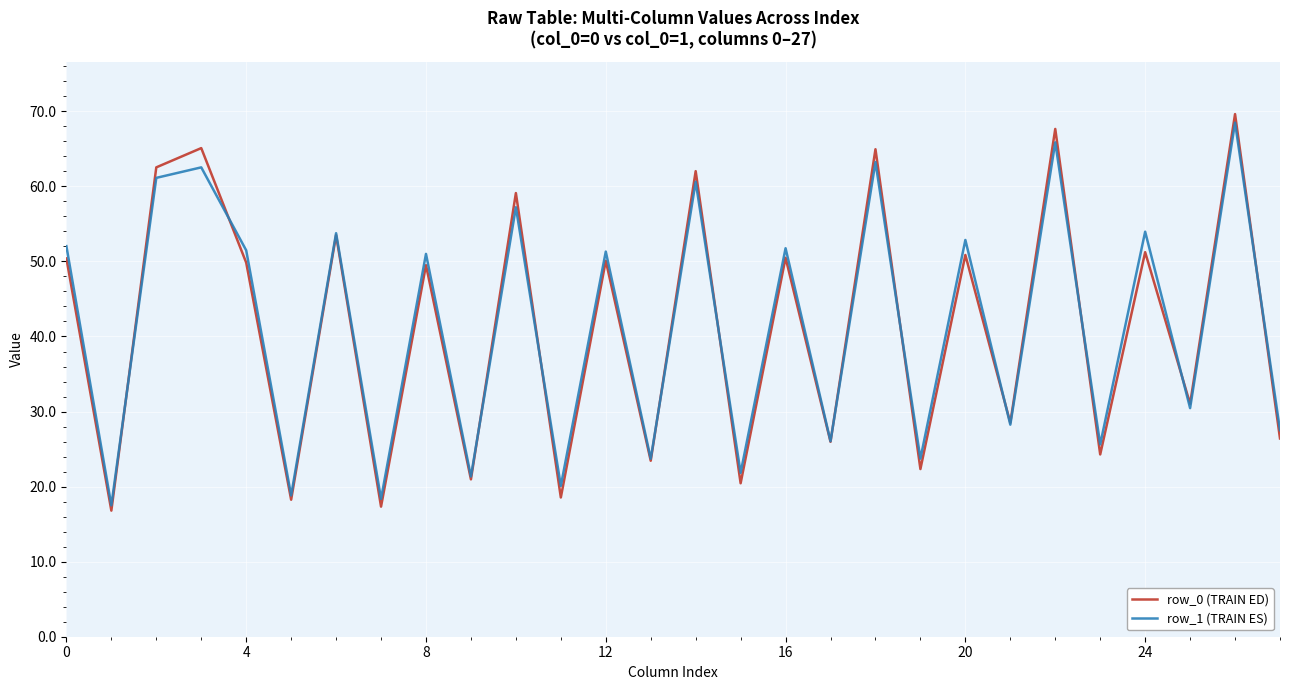

Which series has the widest spread of values?

row_0 (TRAIN ED)